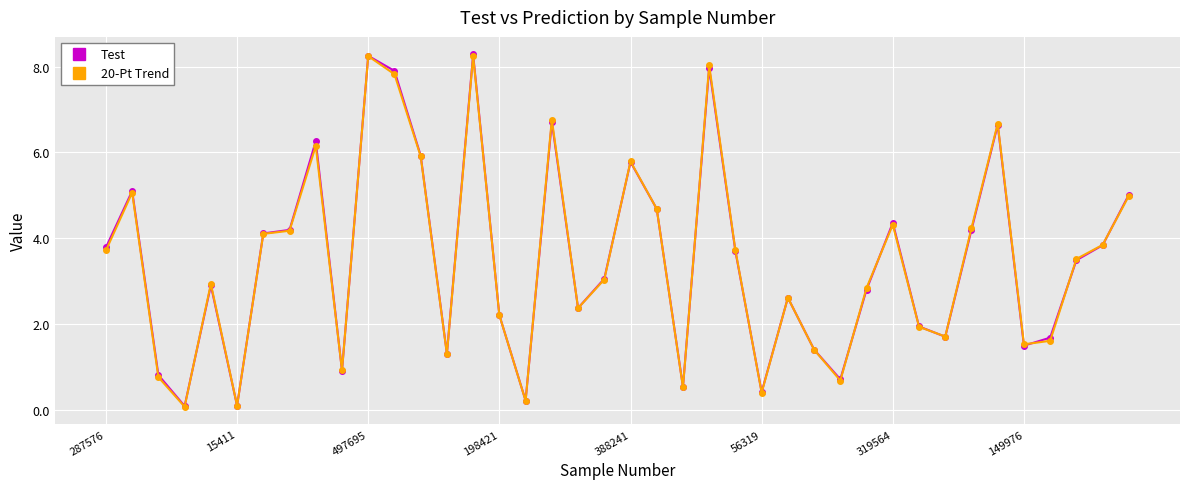

What is the value of the 20-Pt Trend point at the 18th from the left?

6.8